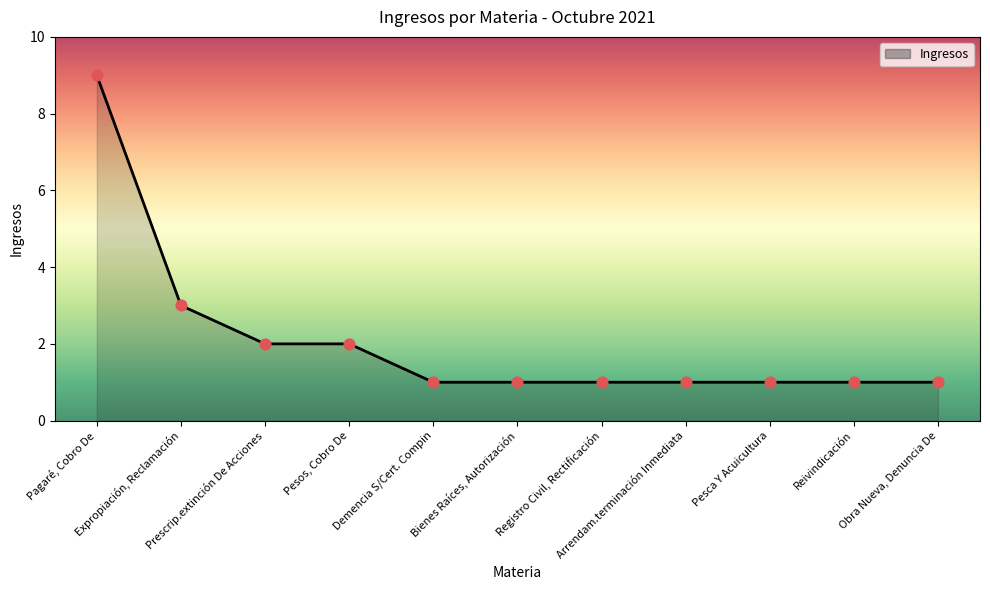

Between Expropiación, Reclamación and Arrendam.terminación Inmediata, which is larger?

Expropiación, Reclamación